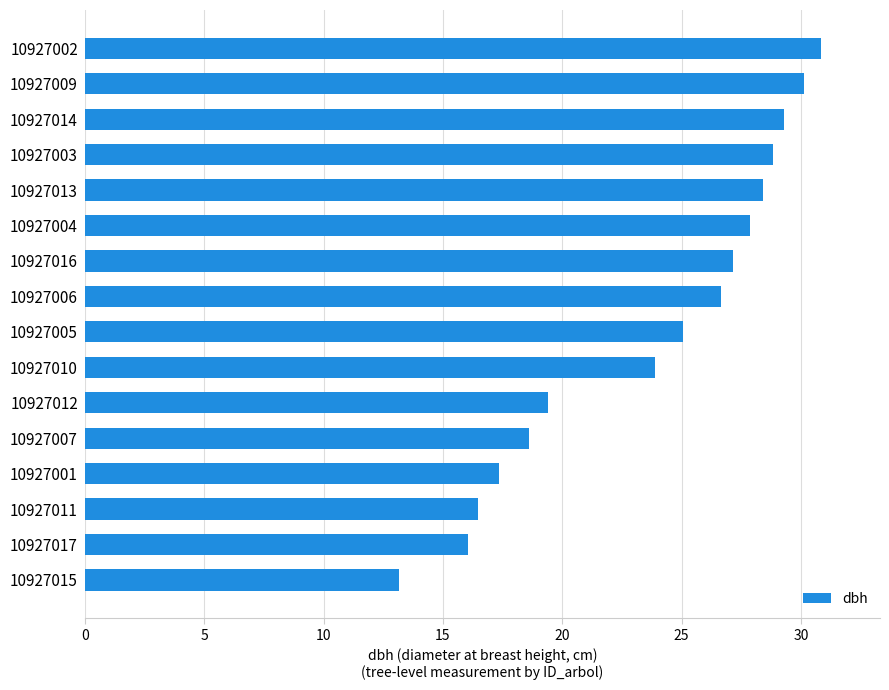

The chart shows a value of 54.9 at 10927002. True or false?

False